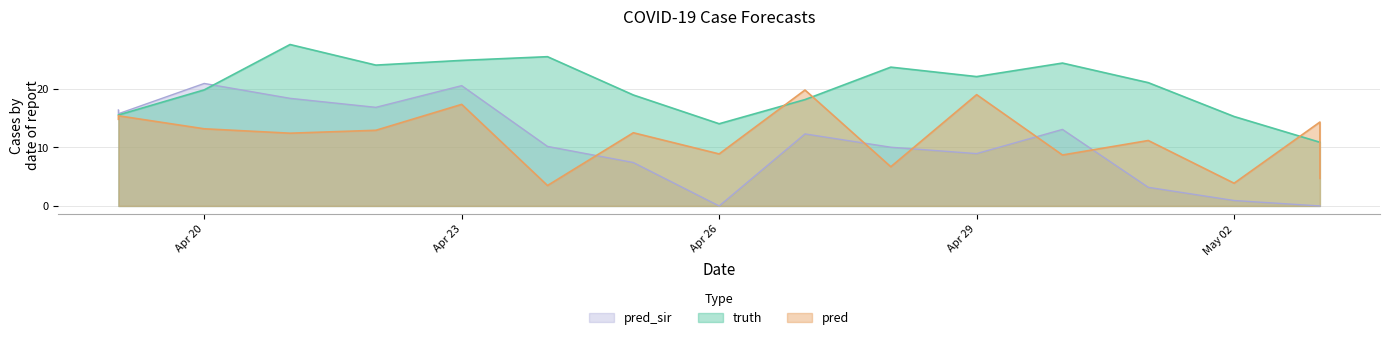

Is it true that truth equals 23.7 at 2021-04-28?

True